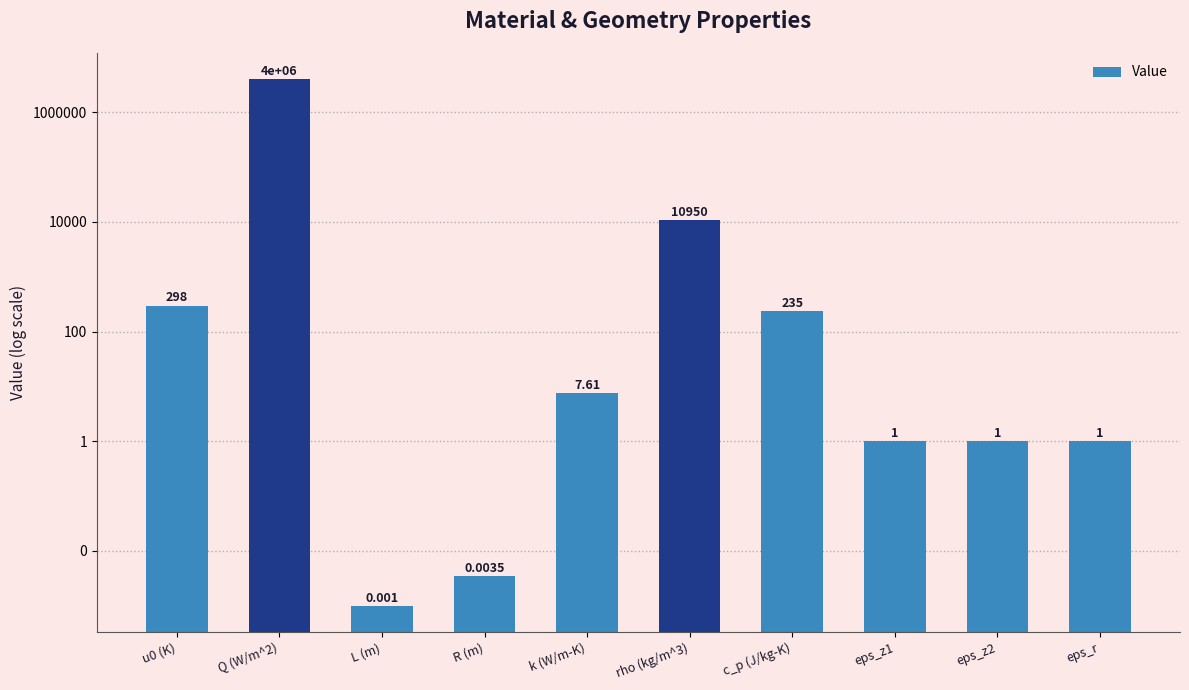

Is it true that the value at c_p (J/kg-K) is 386.3?

False